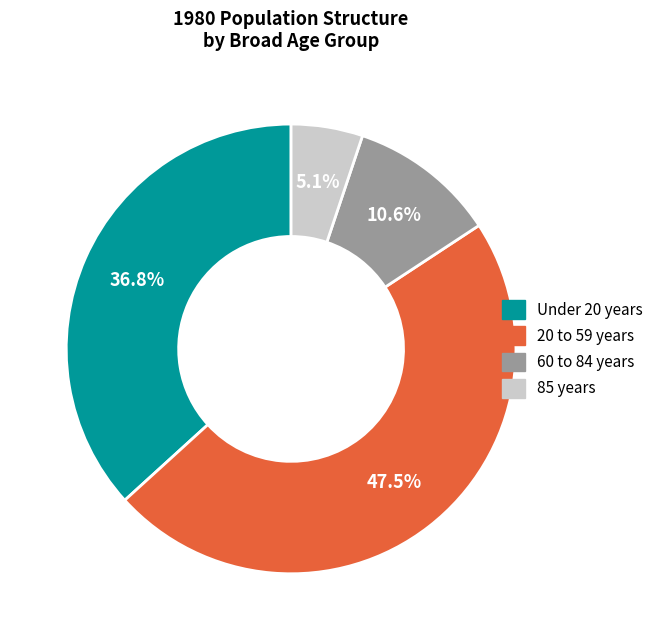

Rank the categories by value from lowest to highest.

85 years, 60 to 84 years, Under 20 years, 20 to 59 years